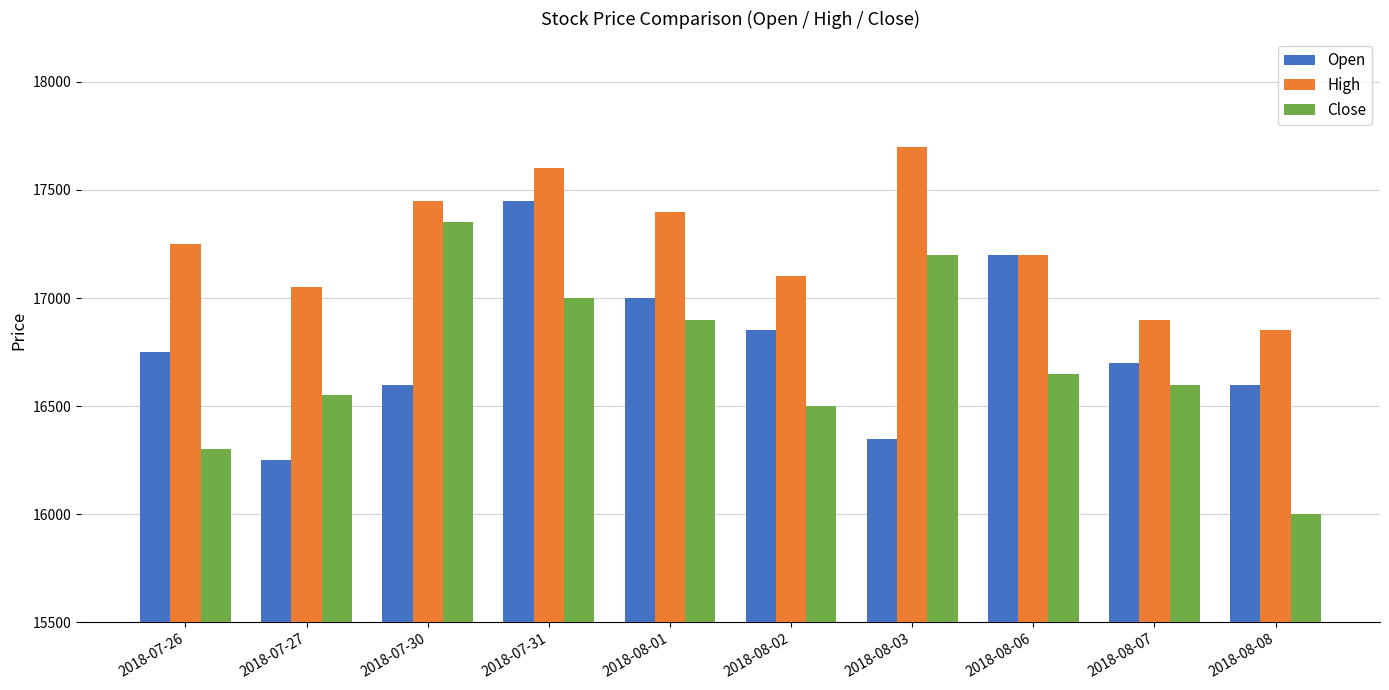

Does the chart contain stacked bars?

No